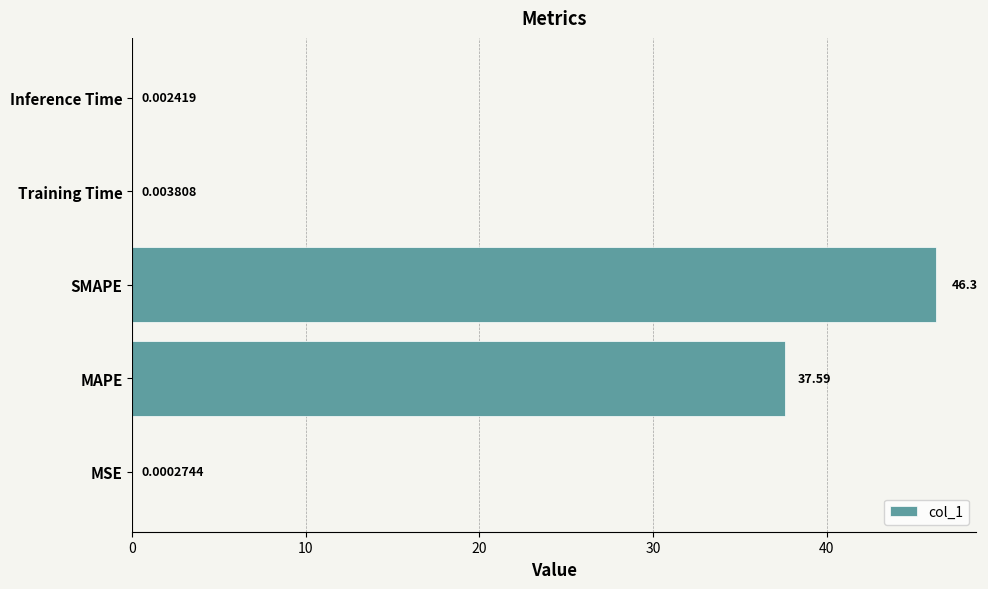

Which has a higher value, MAPE or Training Time?

MAPE